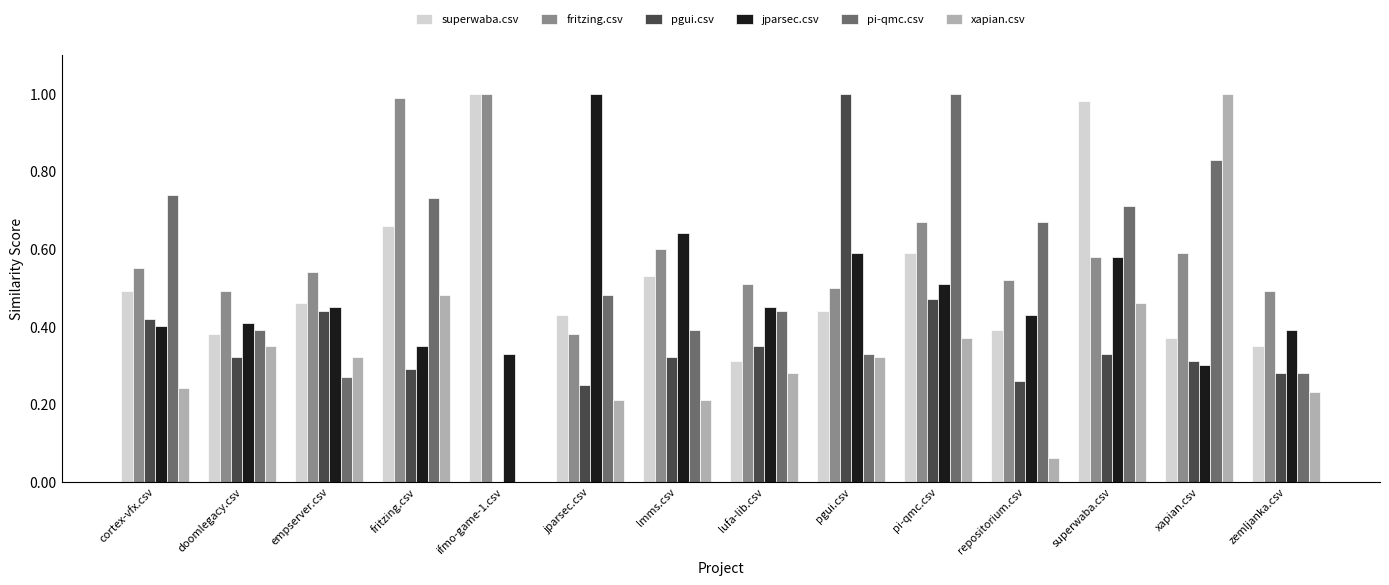

The jparsec.csv series shows 0.2 at ifmo-game-1.csv. True or false?

False